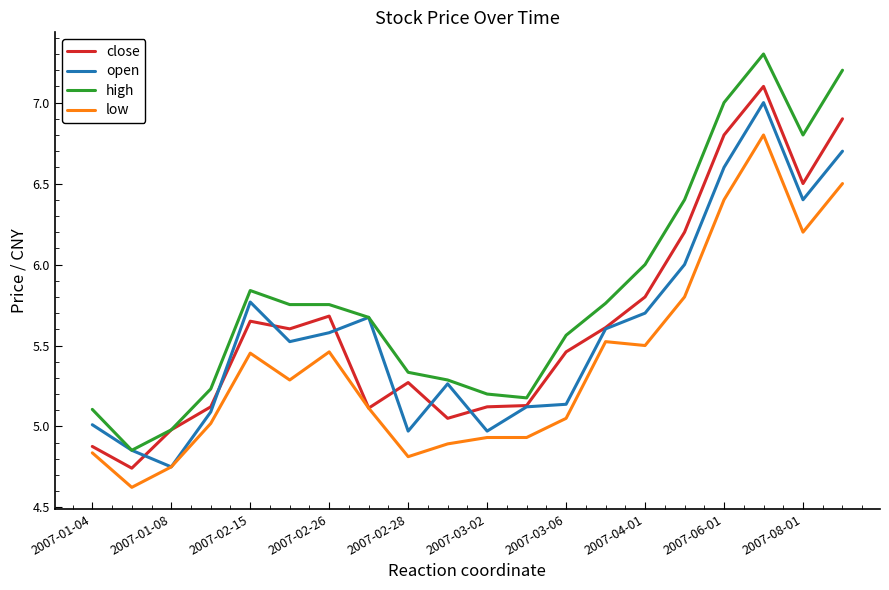

Which series has the largest total across all categories?

high